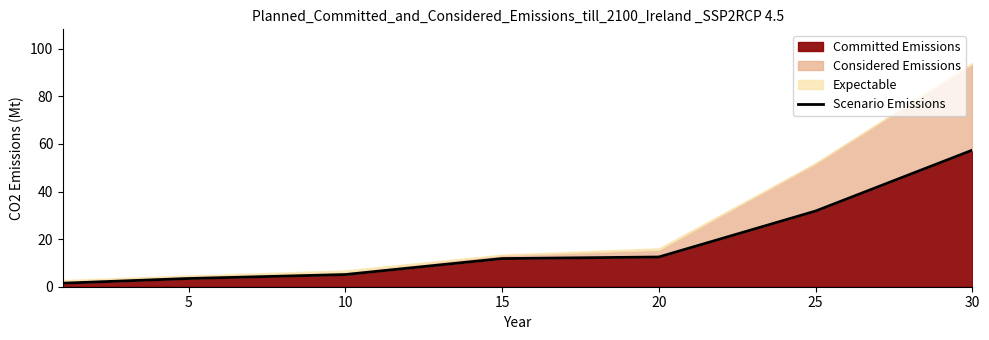

What is the value of the 5th point from the left?

12.5